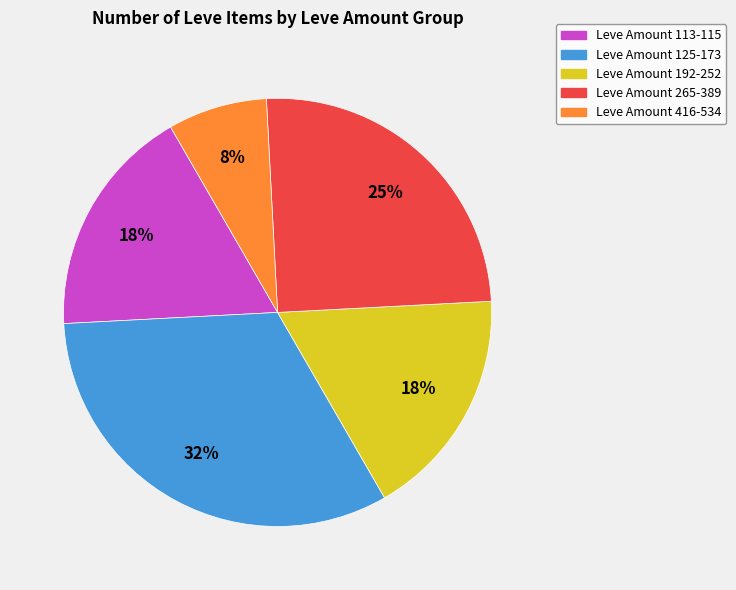

To the nearest percent, what is the average slice percentage?

20%